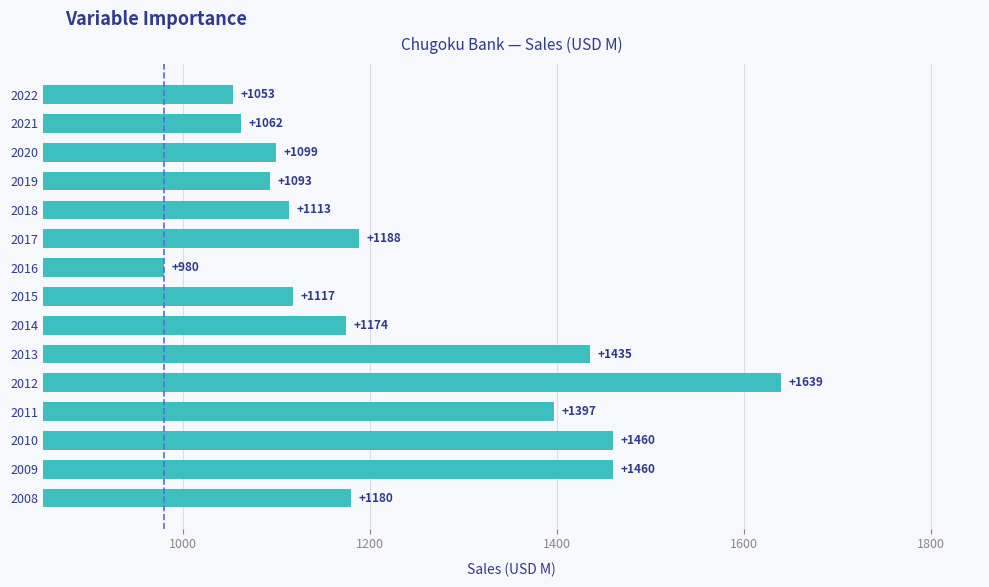

Are the bars horizontal?

Yes